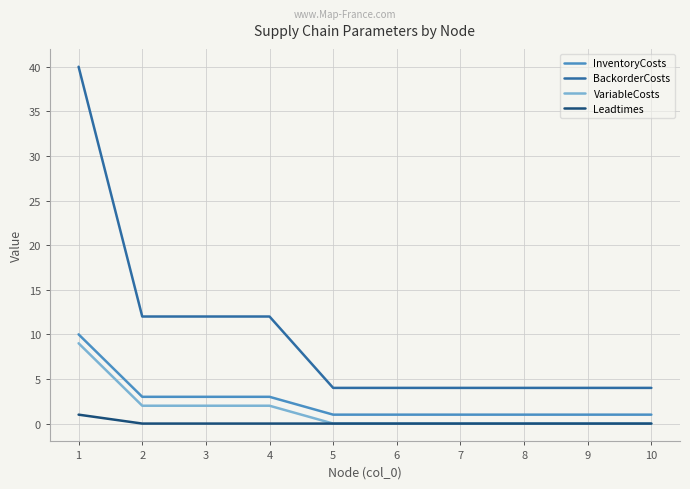

Which series has the largest total across all categories?

BackorderCosts